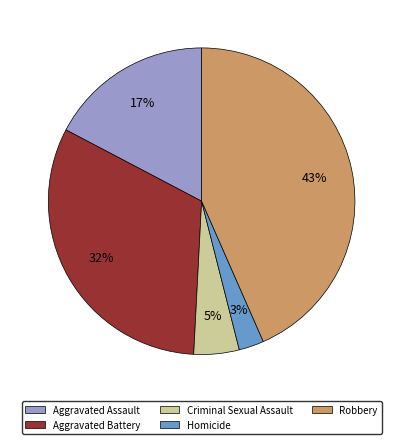

Is there any slice that represents more than half of the pie?

No